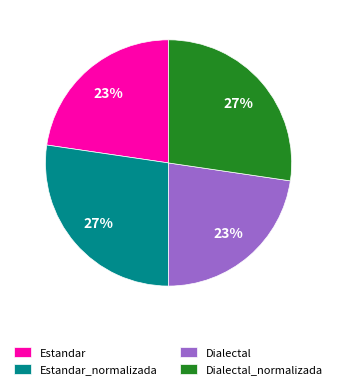

To the nearest percent, what is the combined percentage of Dialectal and Dialectal_normalizada?

50%